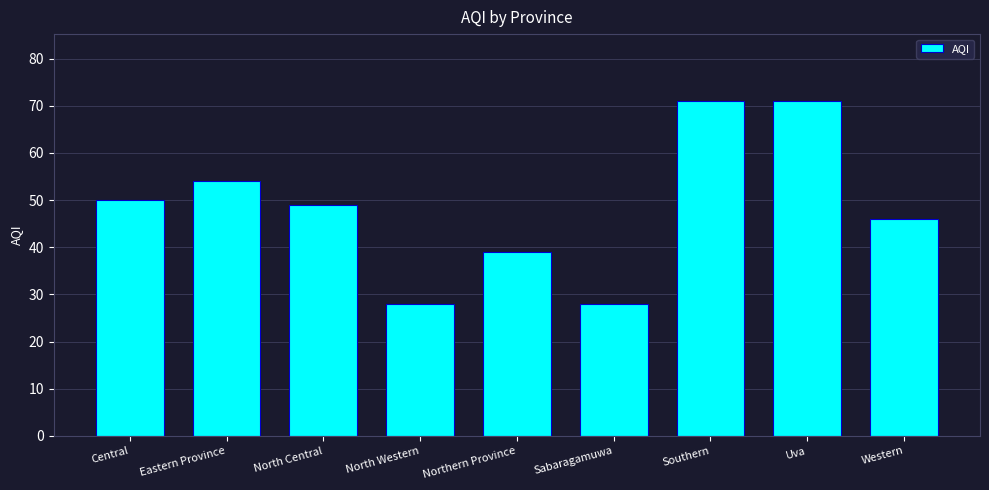

Between Eastern Province and Southern, which is larger?

Southern